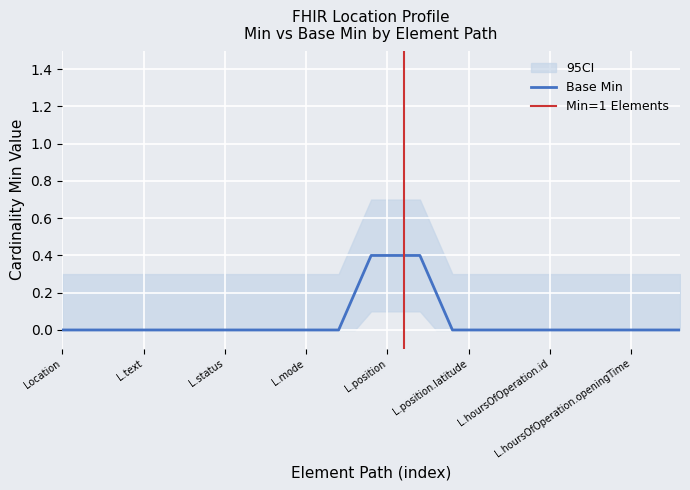

How many lines are shown in the chart?

2